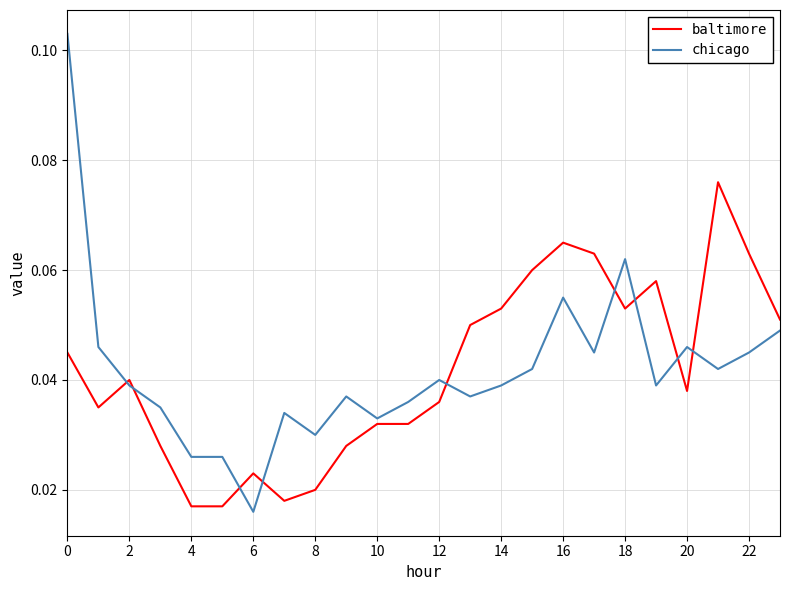

Which series has the largest range (max minus min)?

chicago